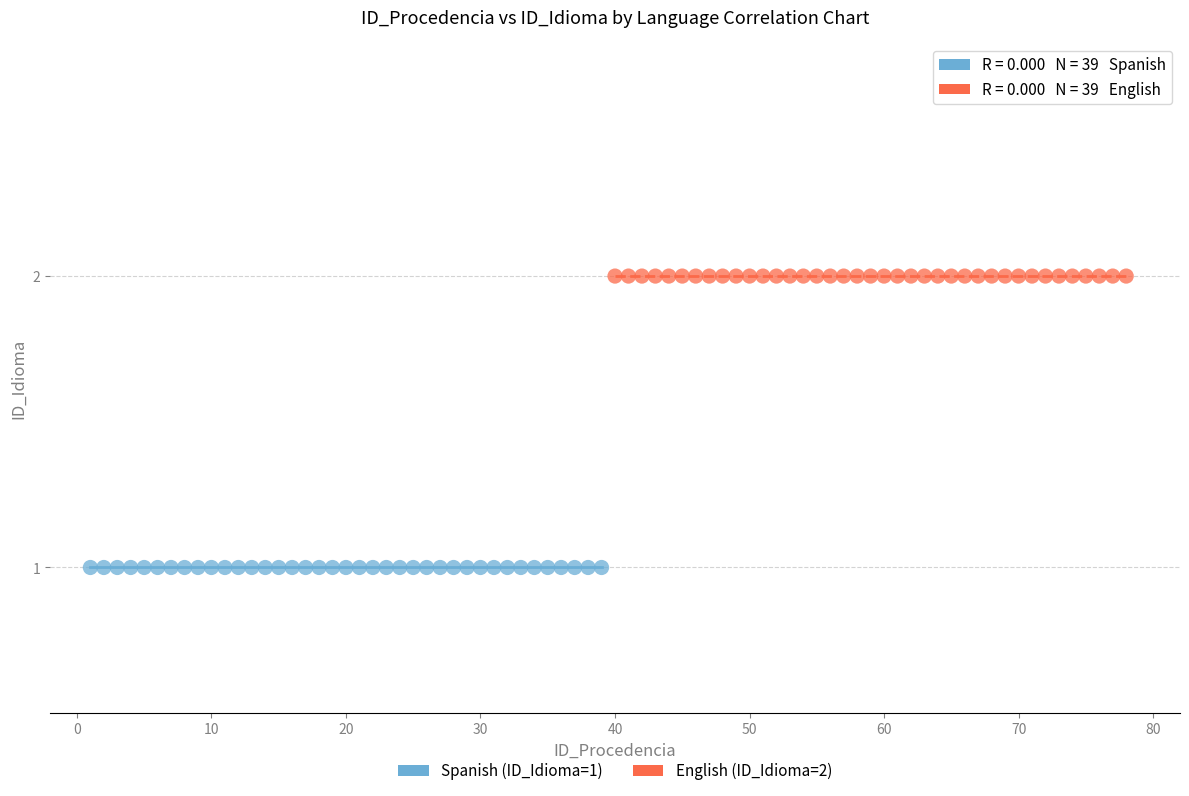

Which series reaches the minimum Y coordinate?

Spanish (ID_Idioma=1)